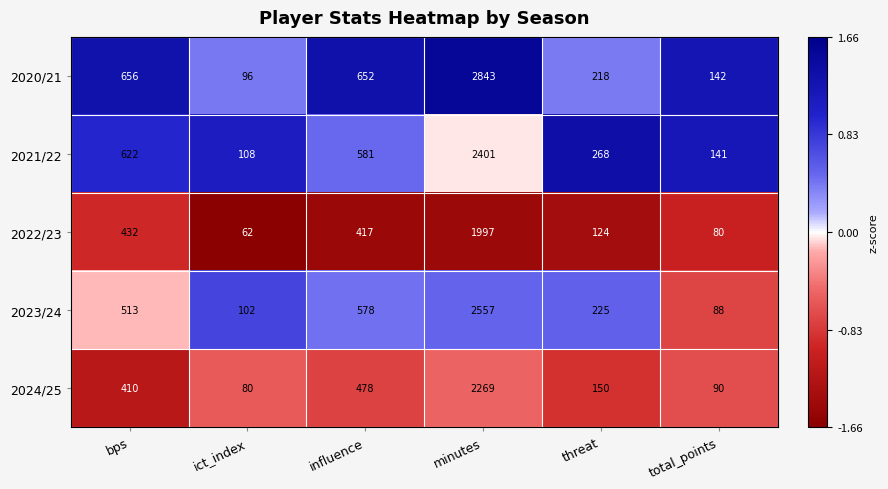

Which category has the lowest value in the 2021/22 series?

ict_index